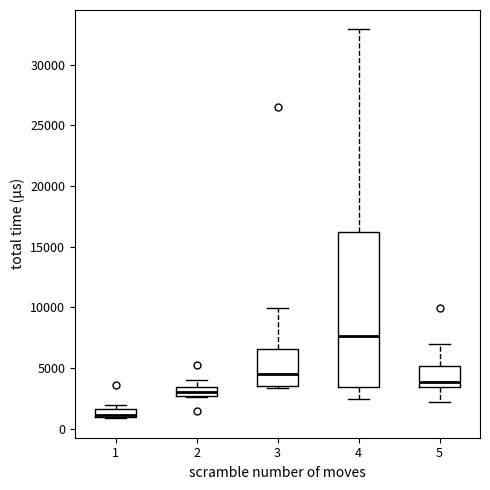

Which box has the lowest median line?

1